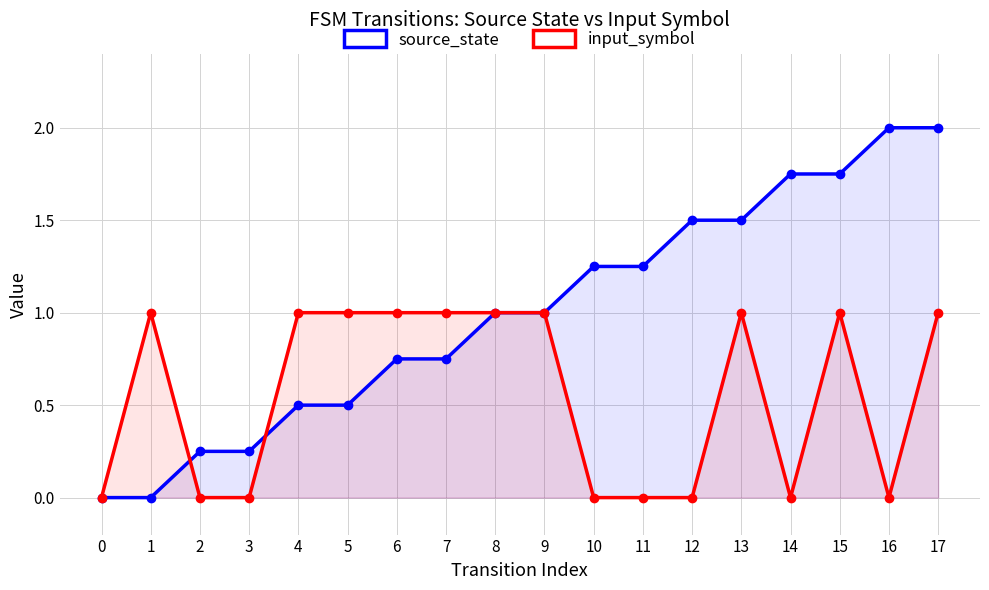

Which has a higher value, 2 or 0?

2